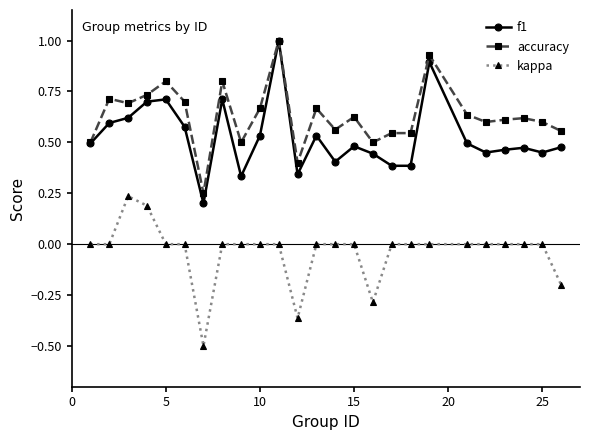

True or false: kappa and f1 cross at least once.

False